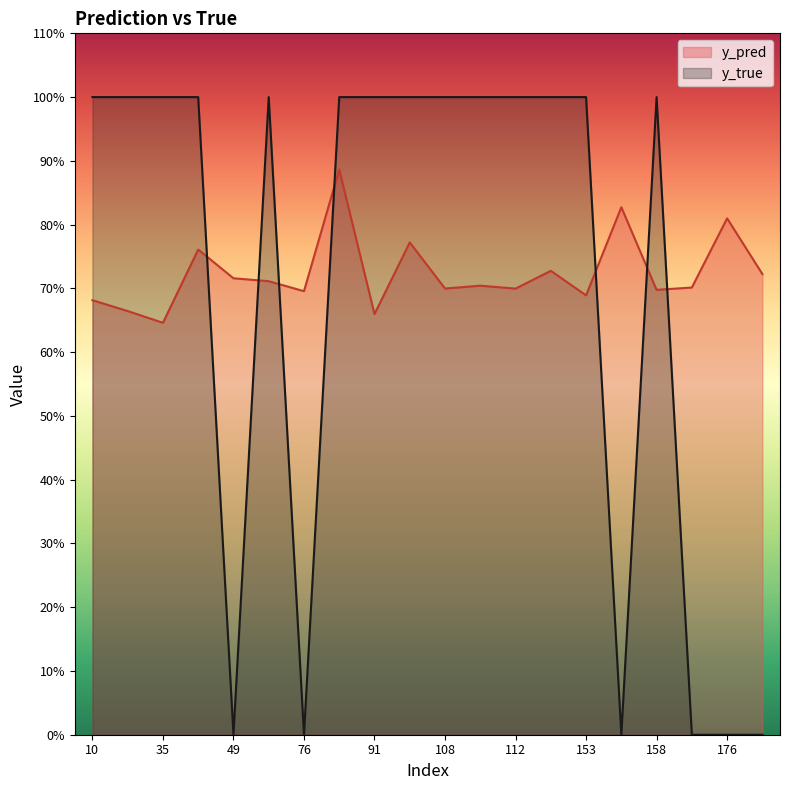

In y_true, how many points are lower than both neighbors (excluding endpoints)?

3